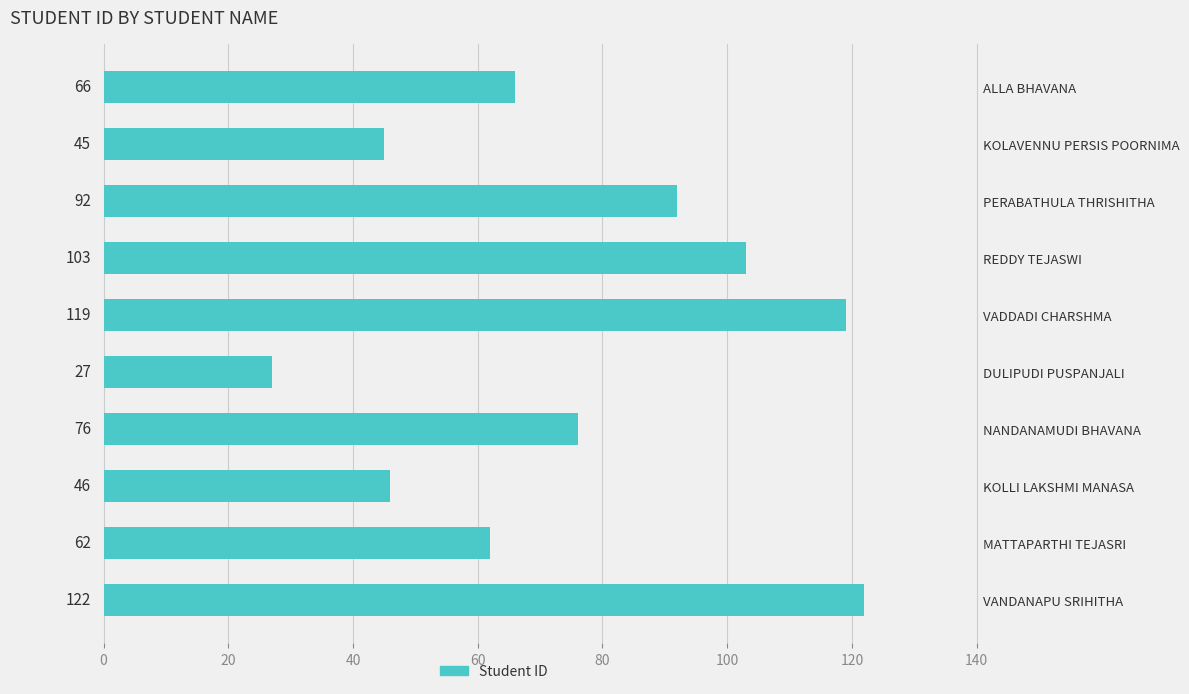

What is the sum of the values at VADDADI CHARSHMA and DULIPUDI PUSPANJALI?

146